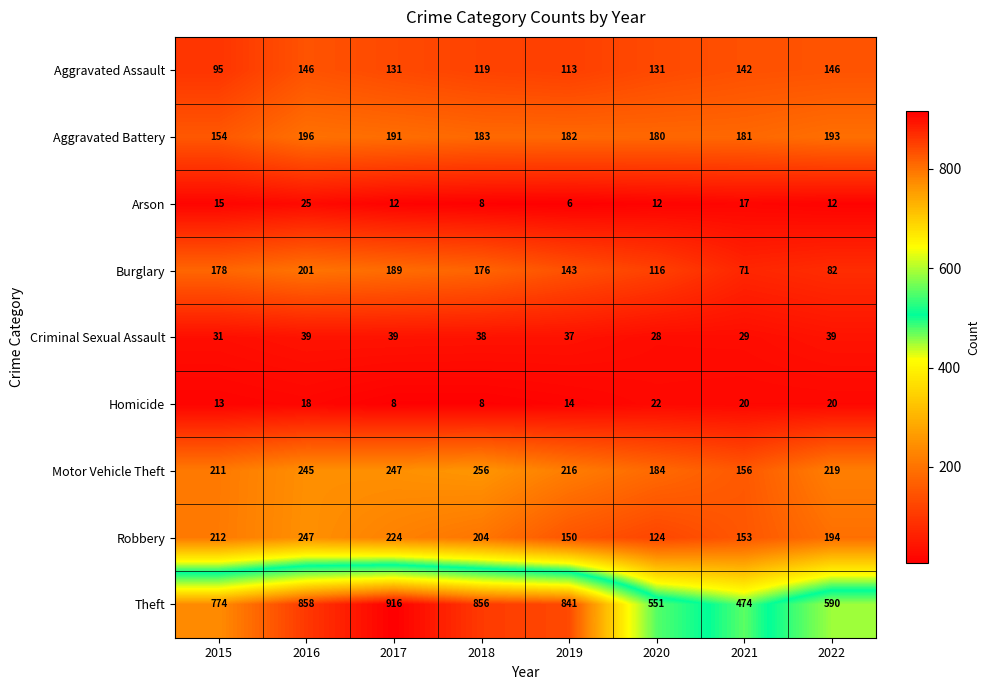

Which series has the largest range (max minus min)?

Theft